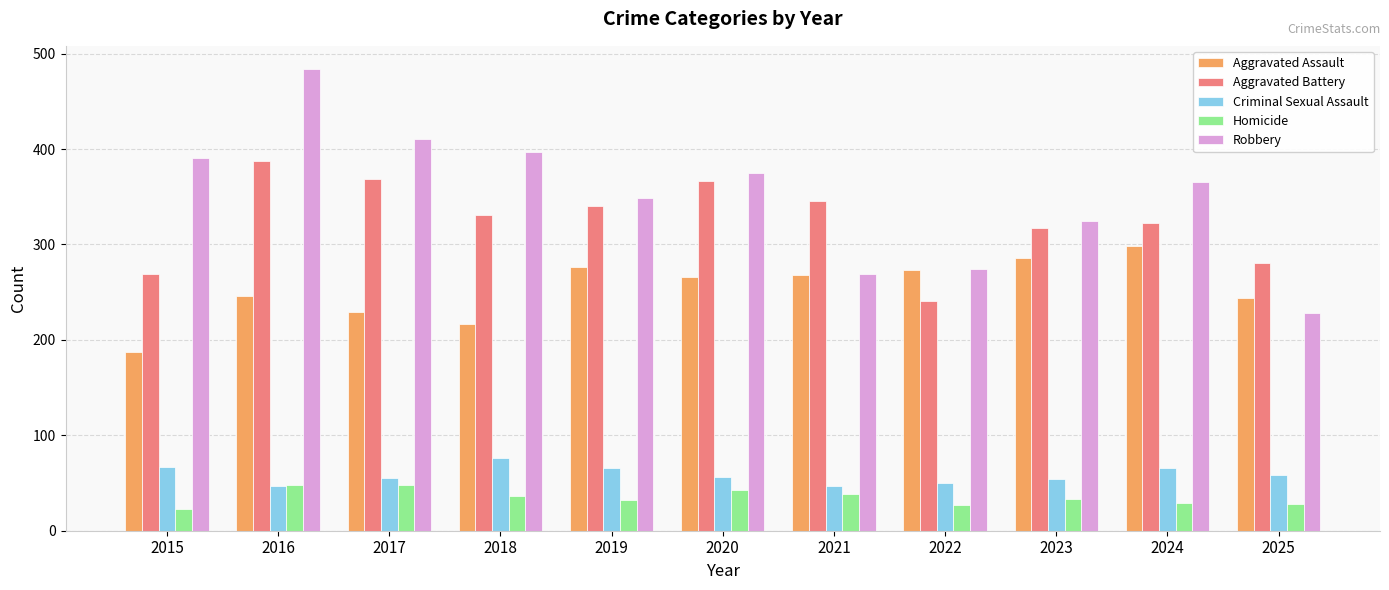

List the series in order of their peak value, highest first.

Robbery, Aggravated Battery, Aggravated Assault, Criminal Sexual Assault, Homicide